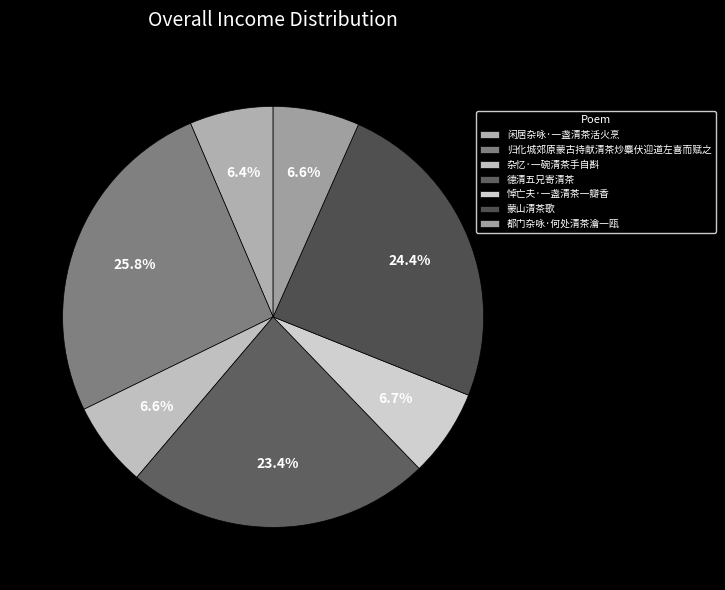

Is it true that 悼亡夫·一盏清茶一瓣香 is 7% of the pie?

True